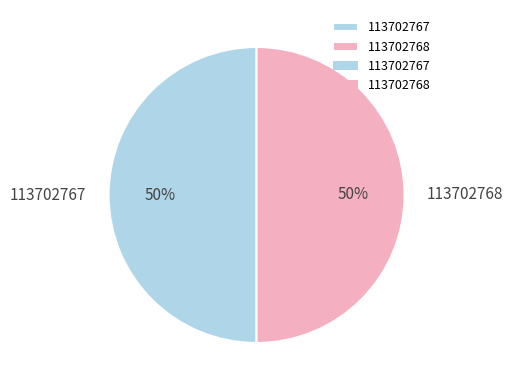

True or false: 113702767 accounts for 50% of the total.

True